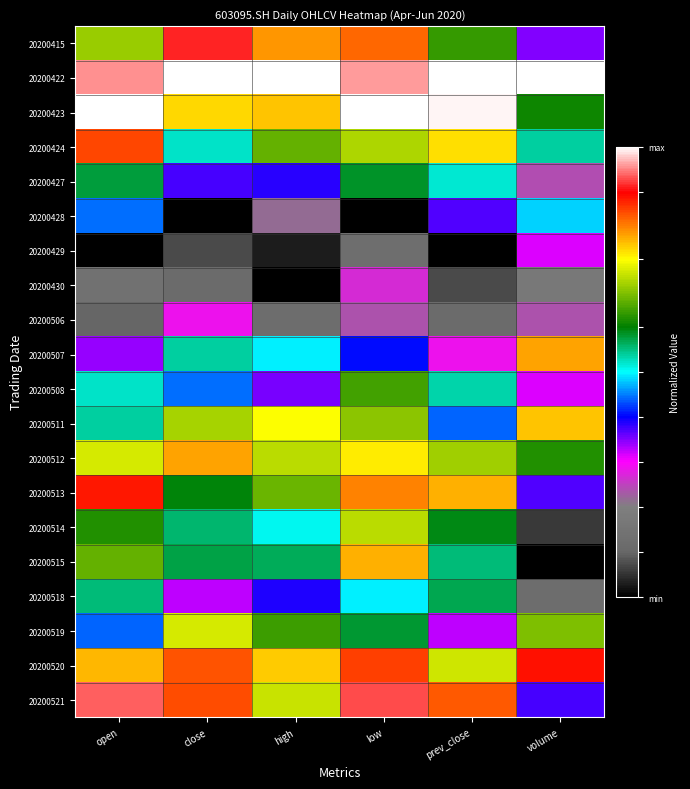

Between high and close, which is larger?

close